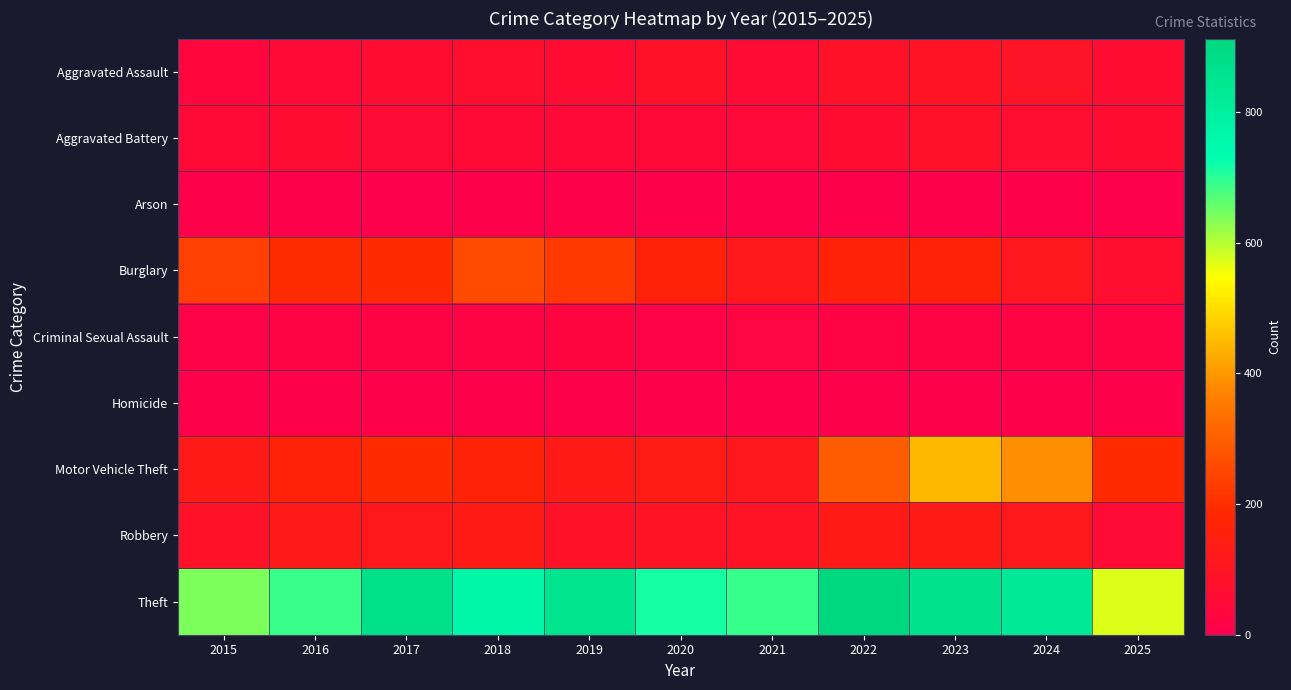

Which series has the largest total across all categories?

Theft